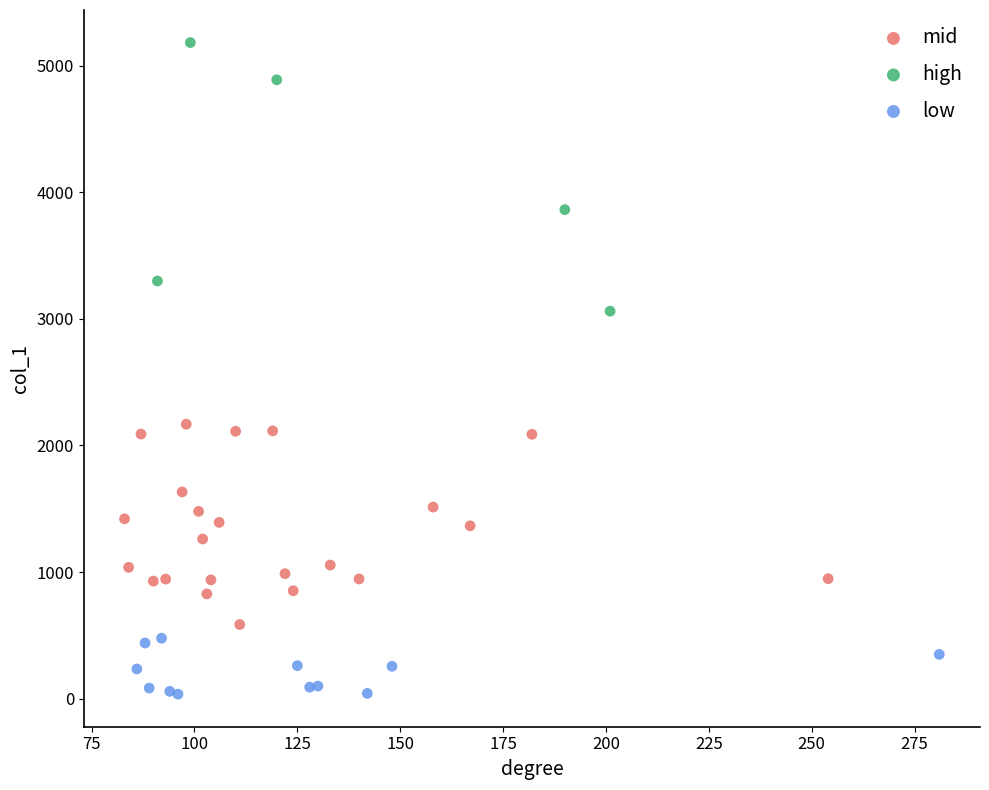

Which series has the largest Y range (max minus min)?

high